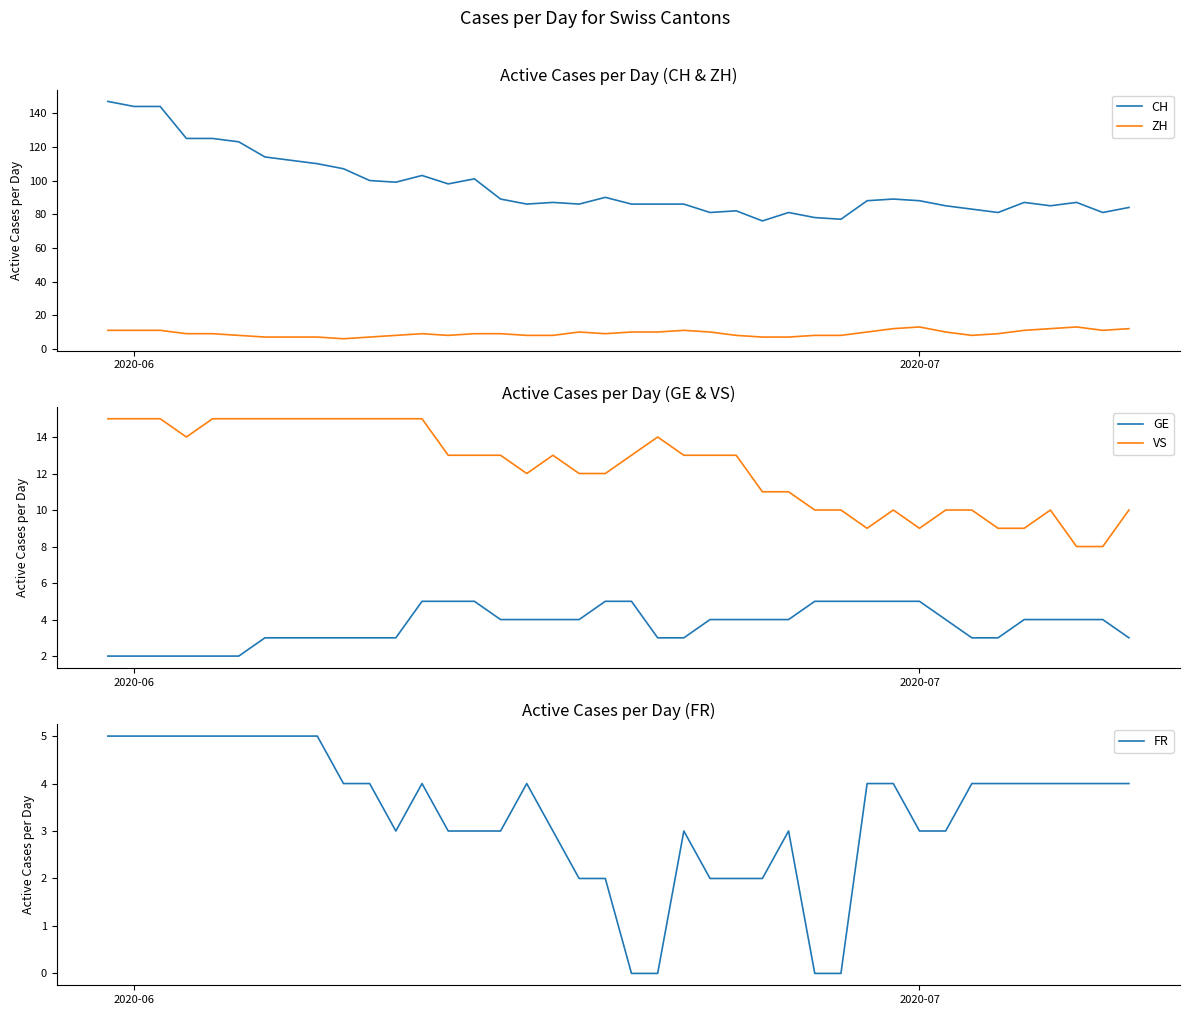

True or false: CH and ZH intersect in this chart.

False